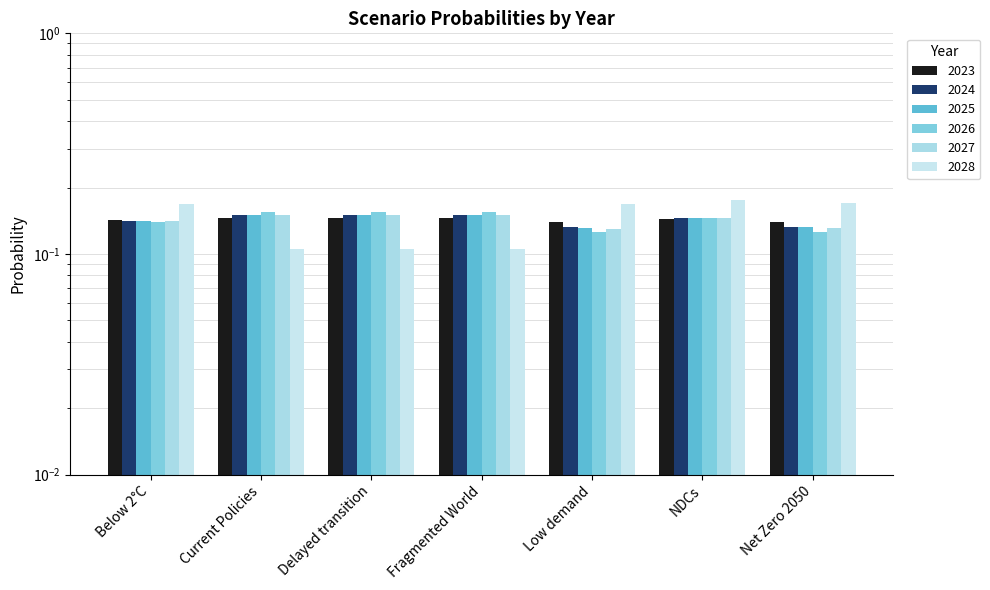

How many 2028 values are between 0 and 1?

7